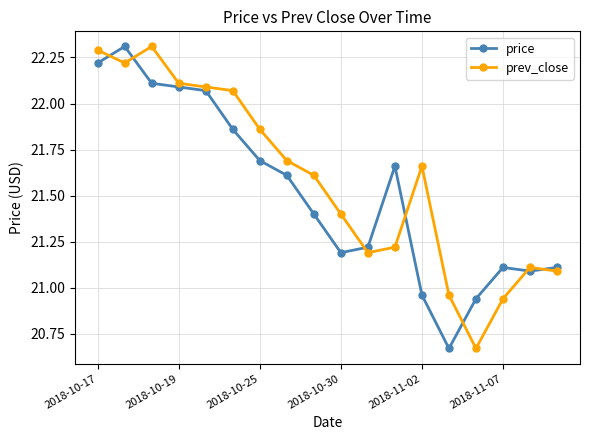

Does the chart display data point markers on the line(s)?

Yes